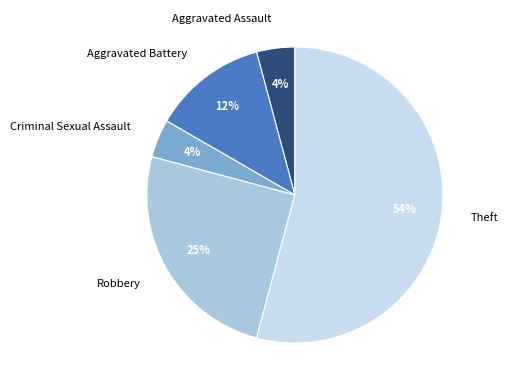

Does Aggravated Assault represent more than half of the total?

No